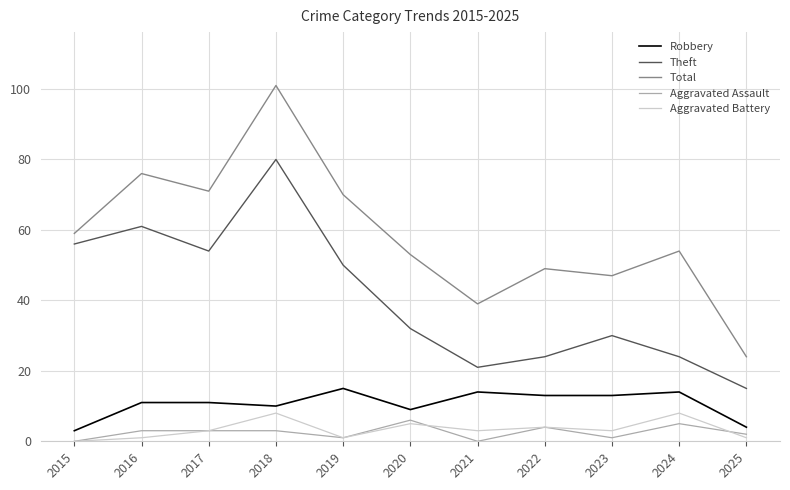

Which category has the lowest value in the Total series?

2025